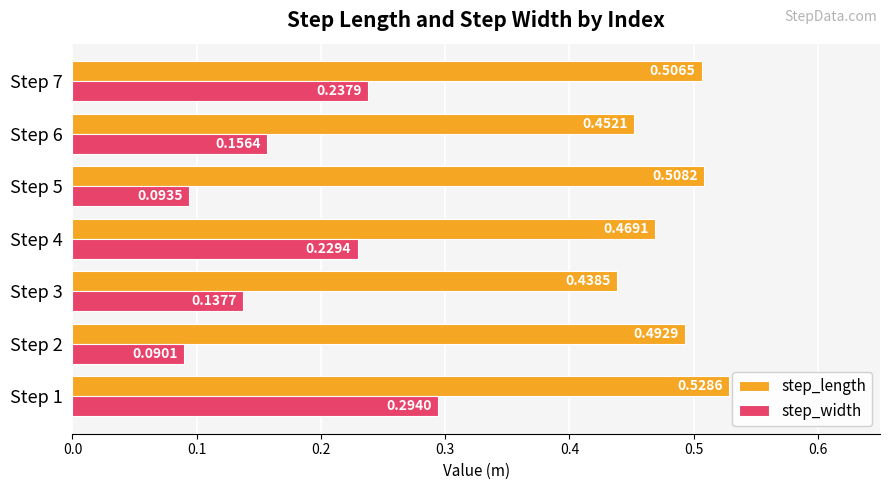

Rank the categories by step_length value from lowest to highest.

Step 3, Step 6, Step 4, Step 2, Step 7, Step 5, Step 1